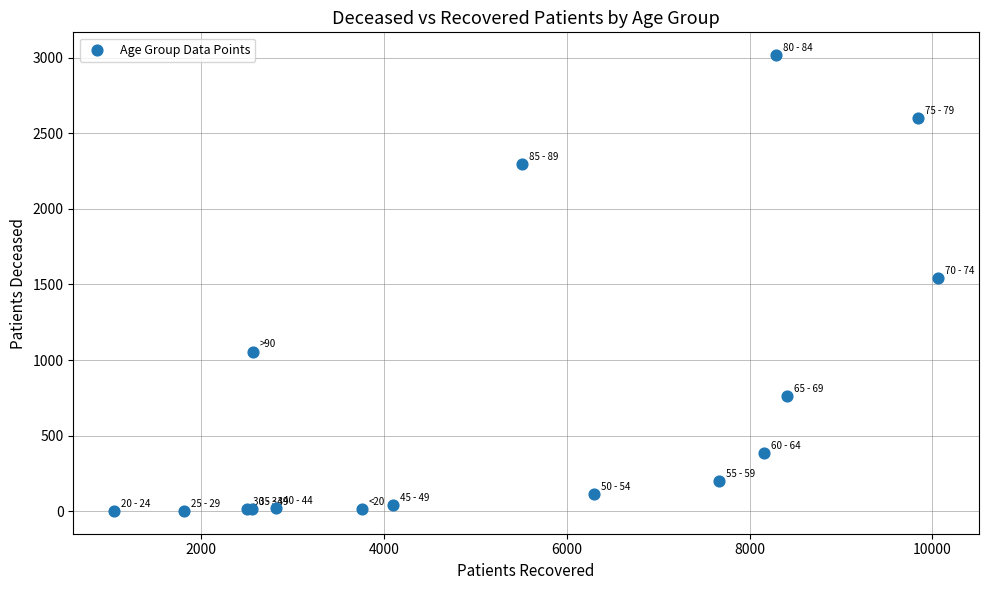

What Y value in the scatter plot is closest to 1509?

1543